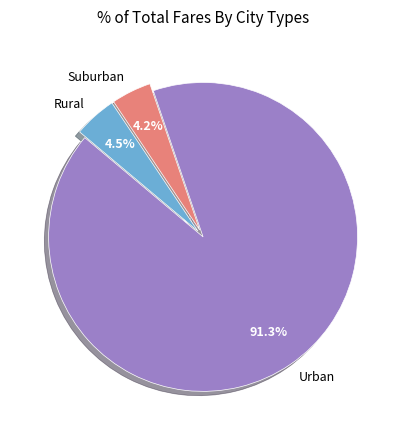

Which category accounts for the majority?

Urban